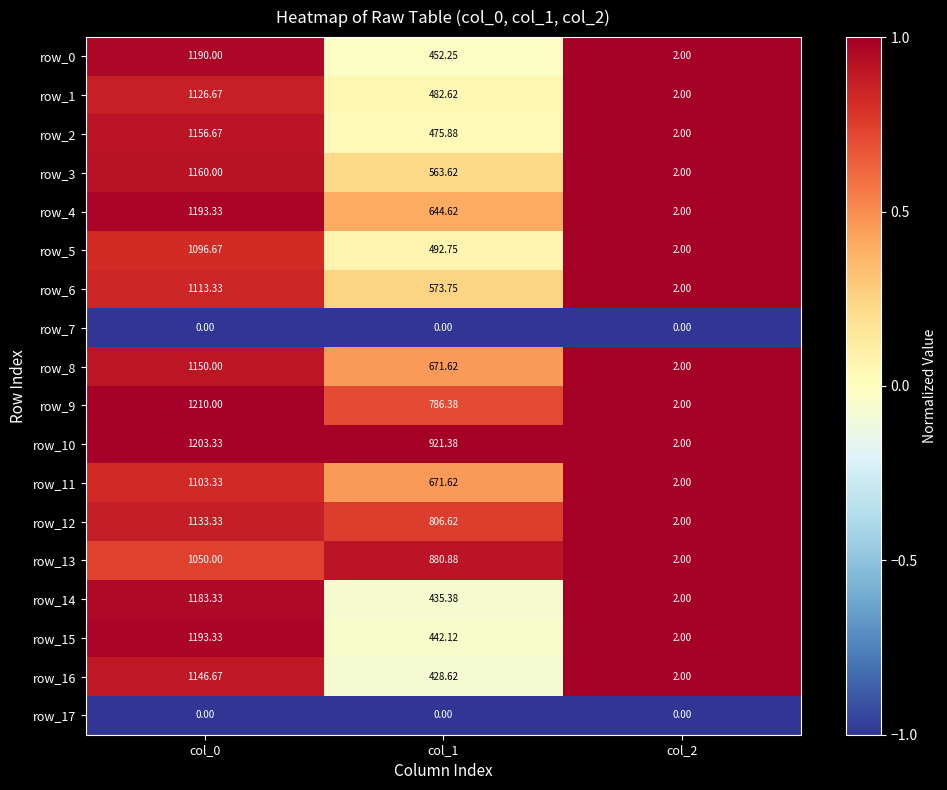

What is the spread (max minus min) of values at col_2?

2.0